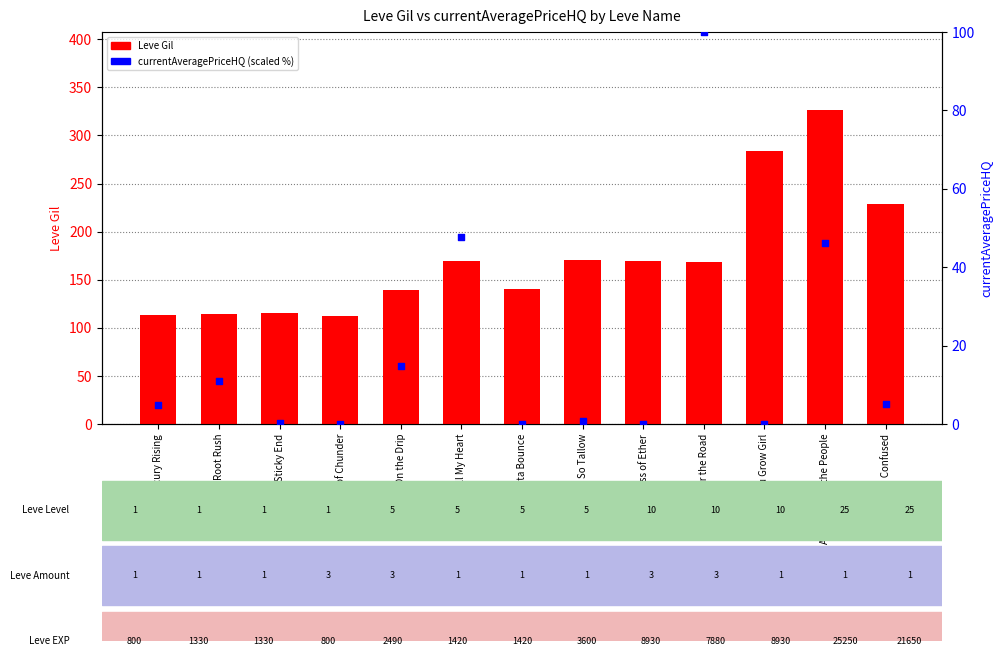

Which series has the largest total across all categories?

Leve Gil